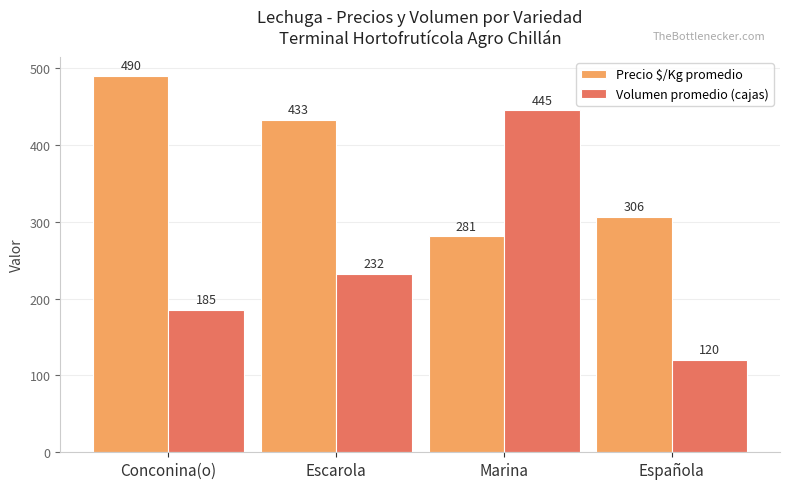

What is the value of the Precio $/Kg promedio bar at the 4th from the left?

306